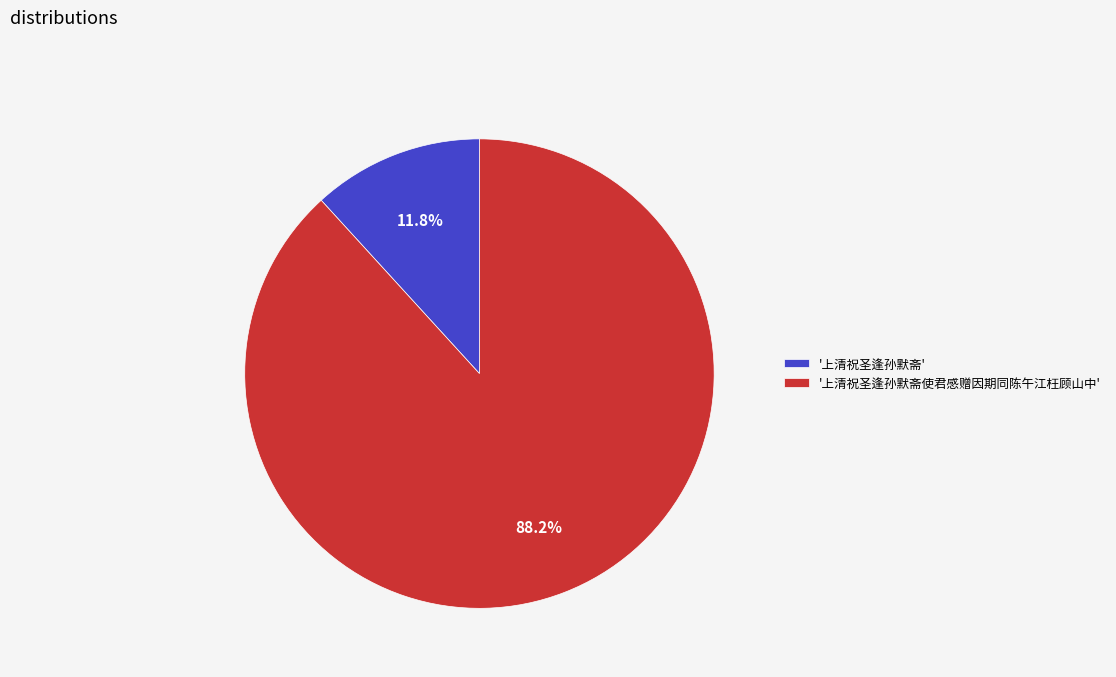

What is the smallest slice in the pie chart?

'上清祝圣逢孙默斋'